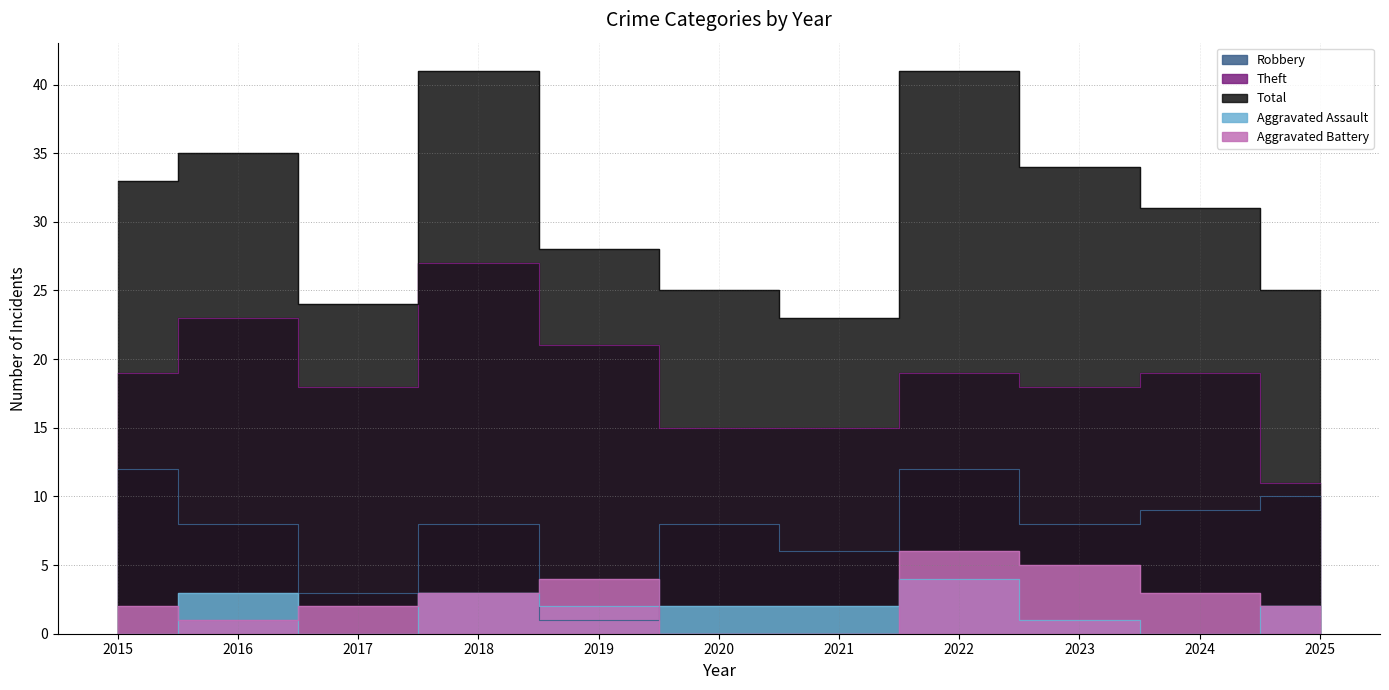

True or false: Theft and Aggravated Battery intersect in this chart.

False